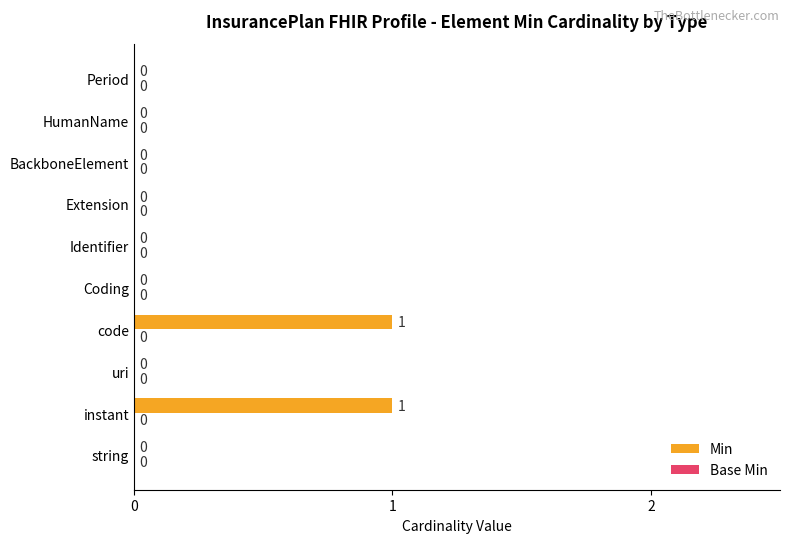

Is it true that the value at Period is 1?

False